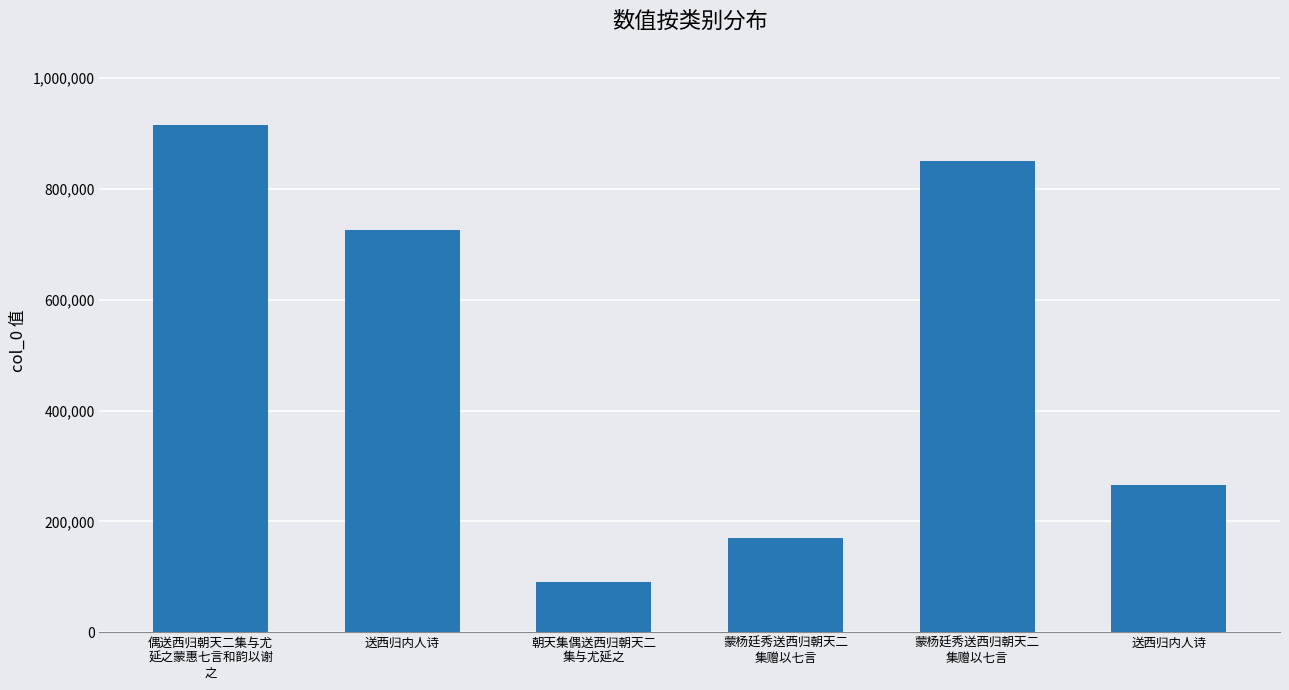

True or false: the data shows 850734 at 蒙杨廷秀送西归朝天二
集赠以七言.

True